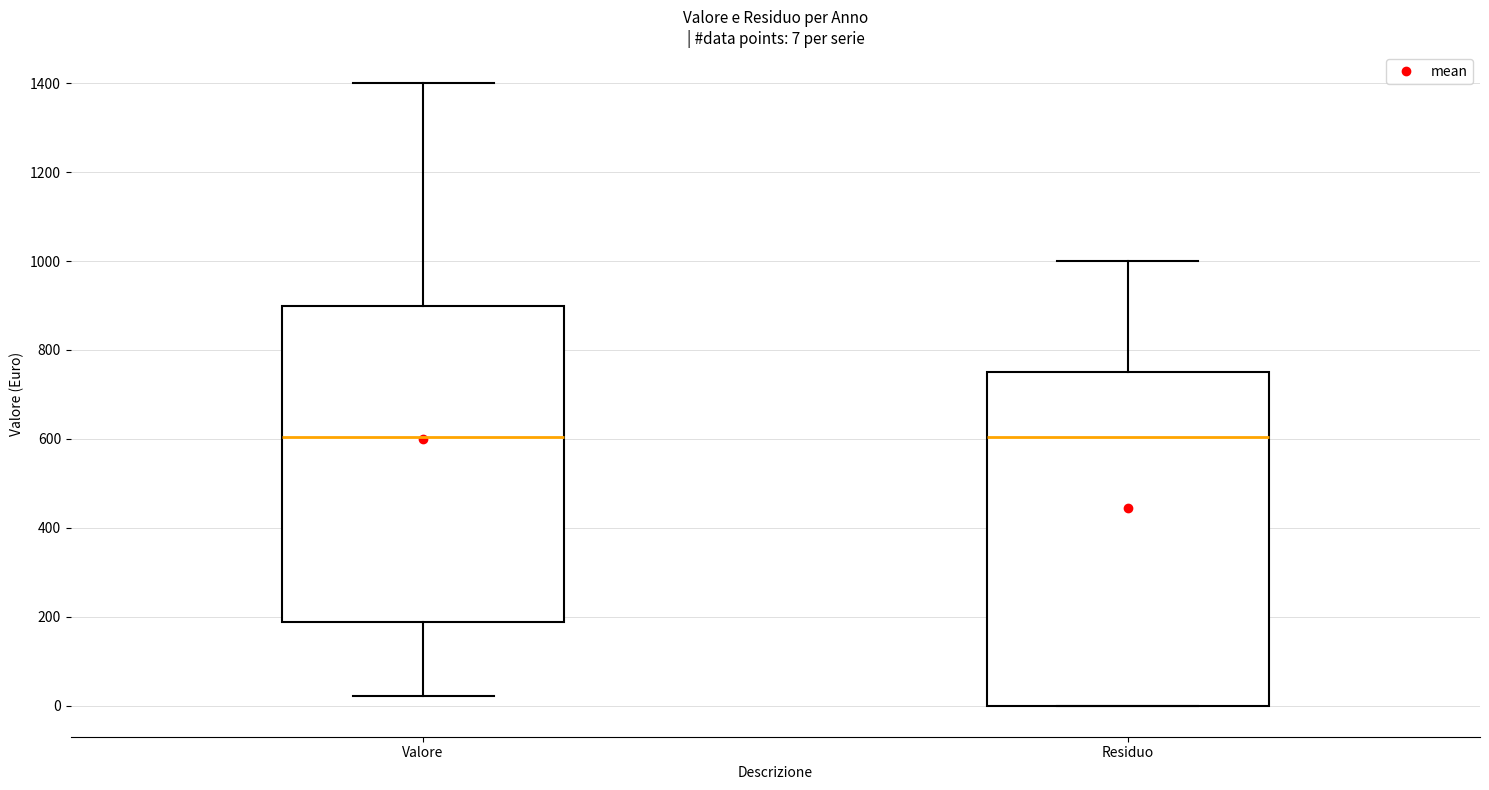

Comparing the boxes themselves (not the whiskers), which one is the tallest?

Residuo